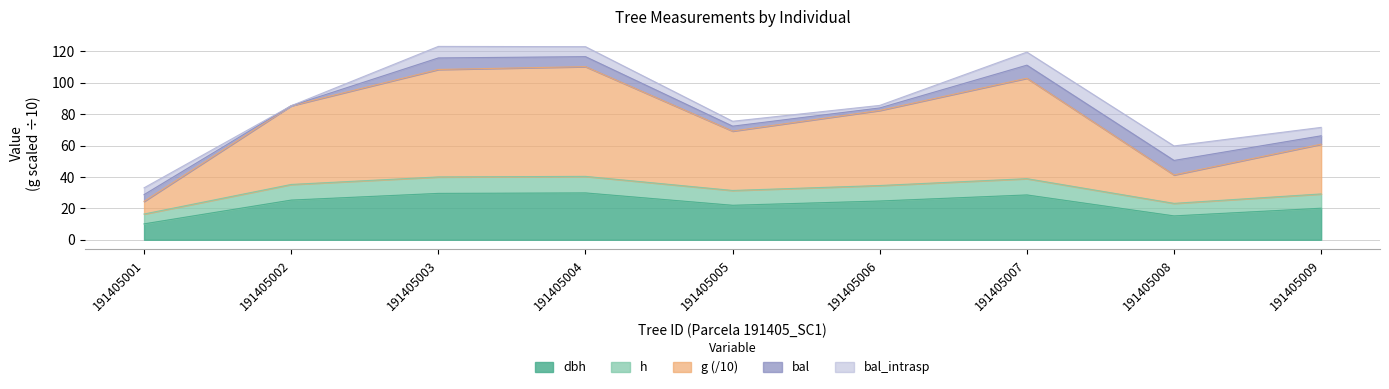

At which category is the sum across all series the highest?

191405004